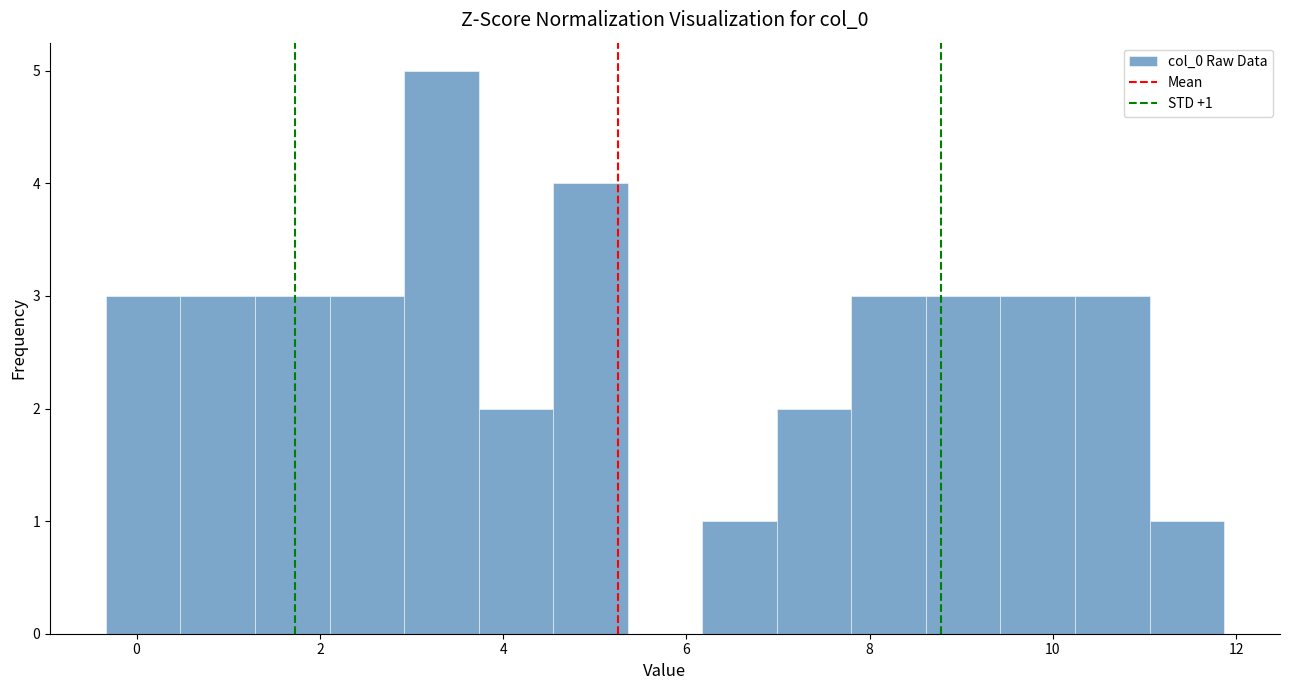

Over which range of the x-axis is the bar tallest?

3.0 to 3.8